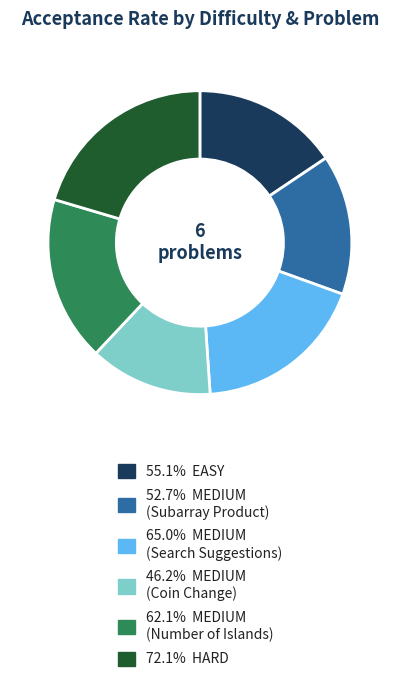

Is the sum of 65.0% MEDIUM (Search Suggestions) and 62.1% MEDIUM (Number of Islands) greater than half?

No